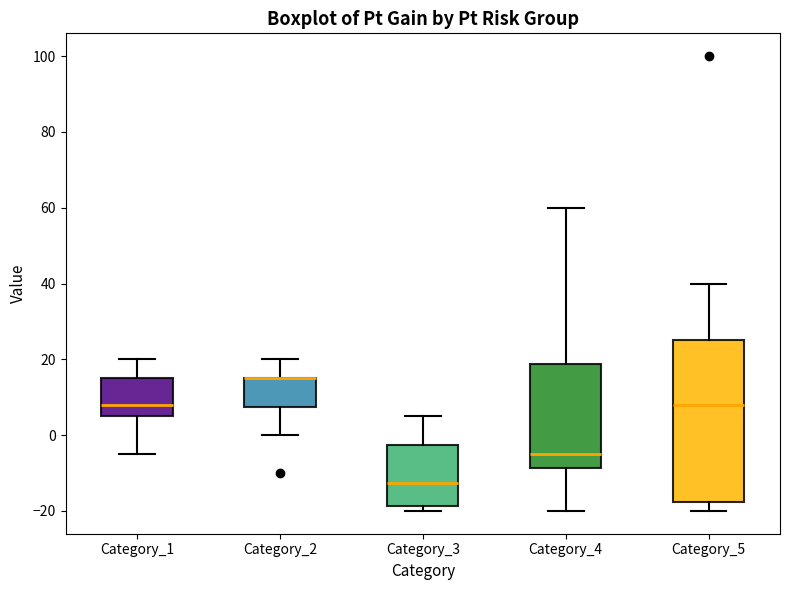

Where is the lower edge of the box for Category_2 on the y-axis? The values are not printed on the chart, so give them approximately, as read against the axis.

8